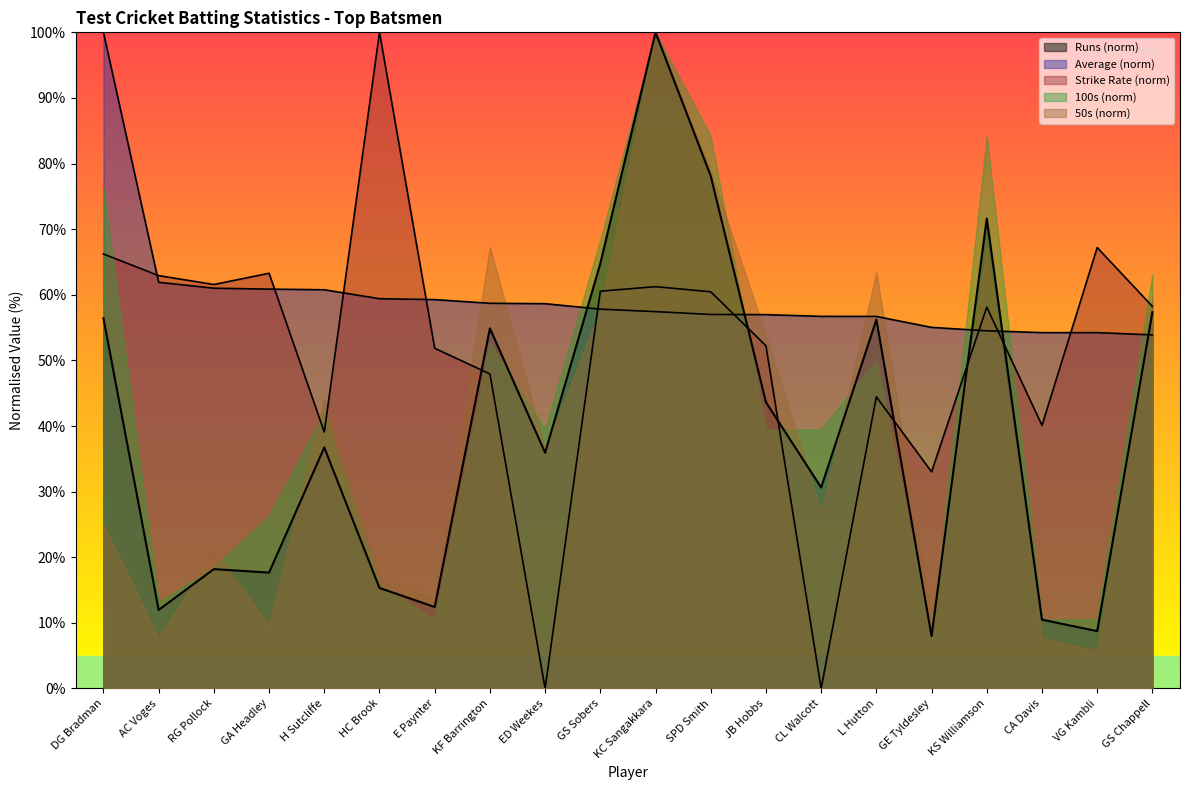

How many times do Ave and SR cross each other?

9